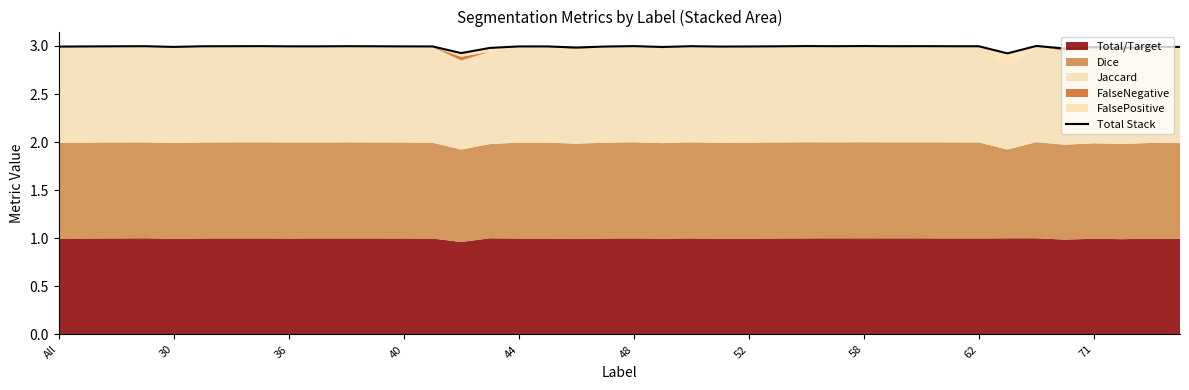

Which label corresponds to the largest value in the chart?

34